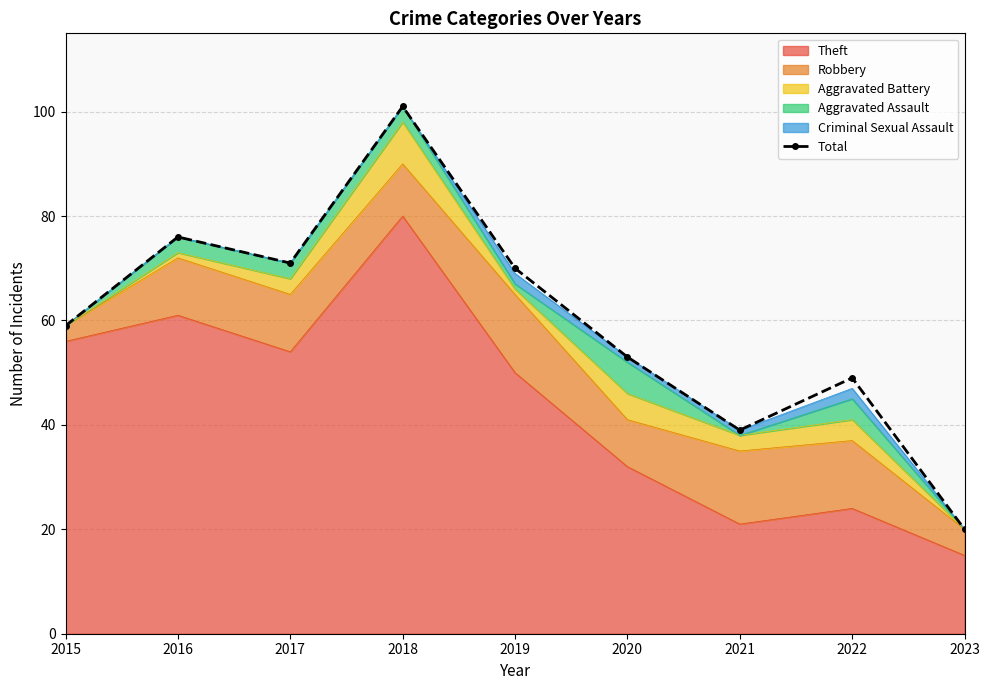

Read the value at 2015, to the nearest 10.

60